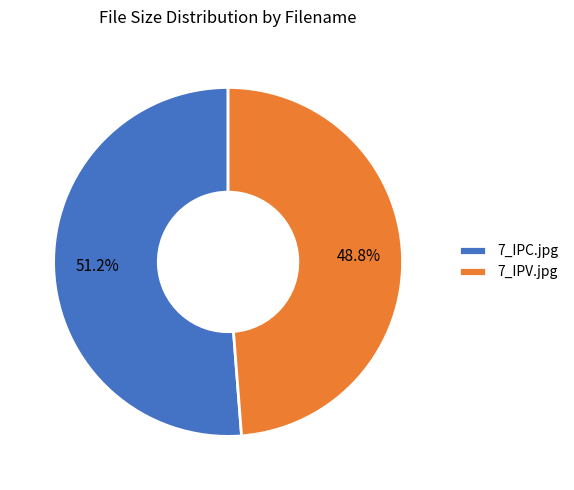

Do 7_IPV.jpg and 7_IPC.jpg together represent more than half of the pie?

Yes